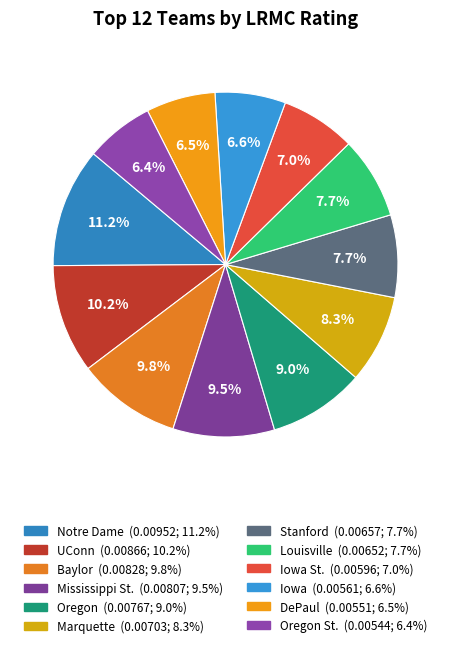

Is there any slice that represents more than half of the pie?

No